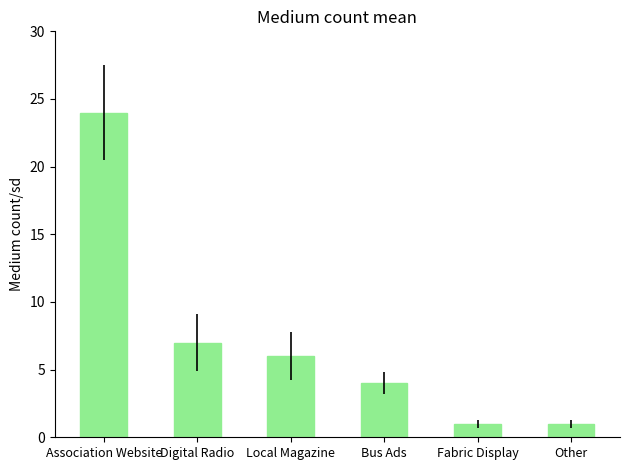

True or false: the data shows 4 at Bus Ads.

True